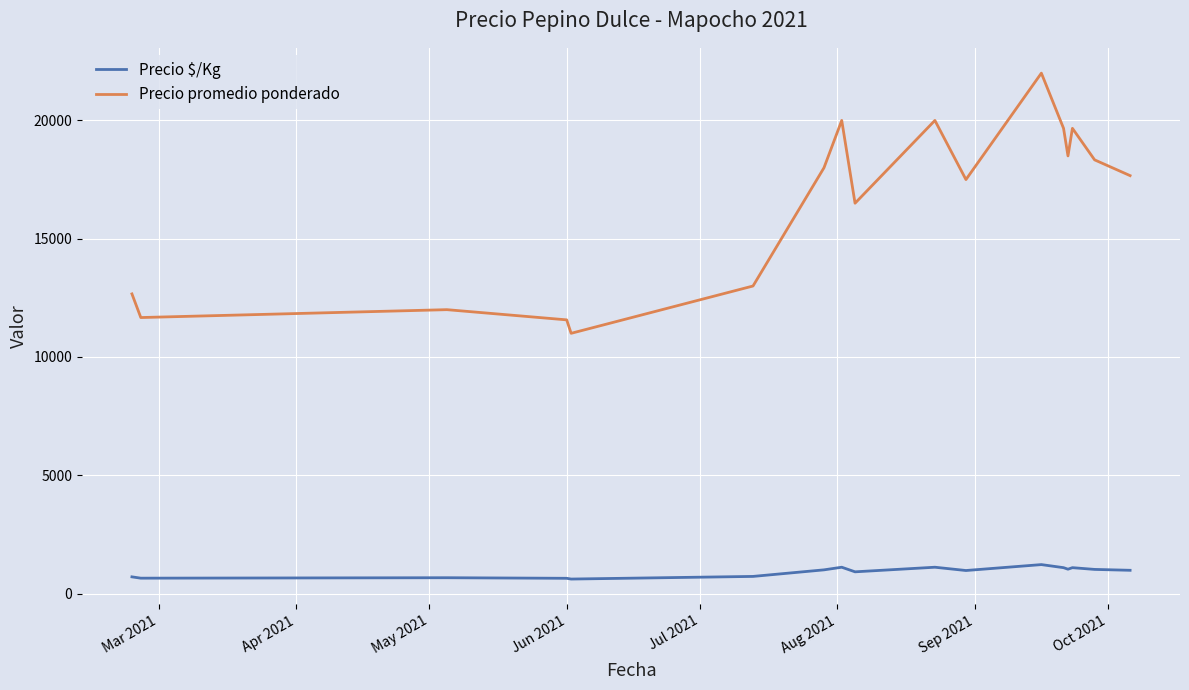

True or false: Precio $/Kg and Precio promedio ponderado intersect in this chart.

False